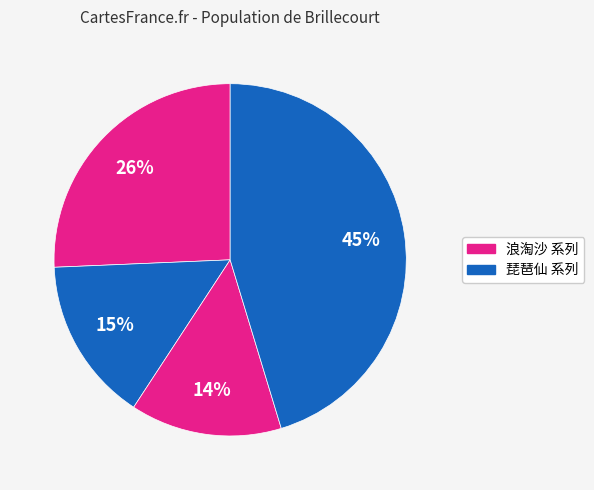

How many segments does this pie chart have?

4